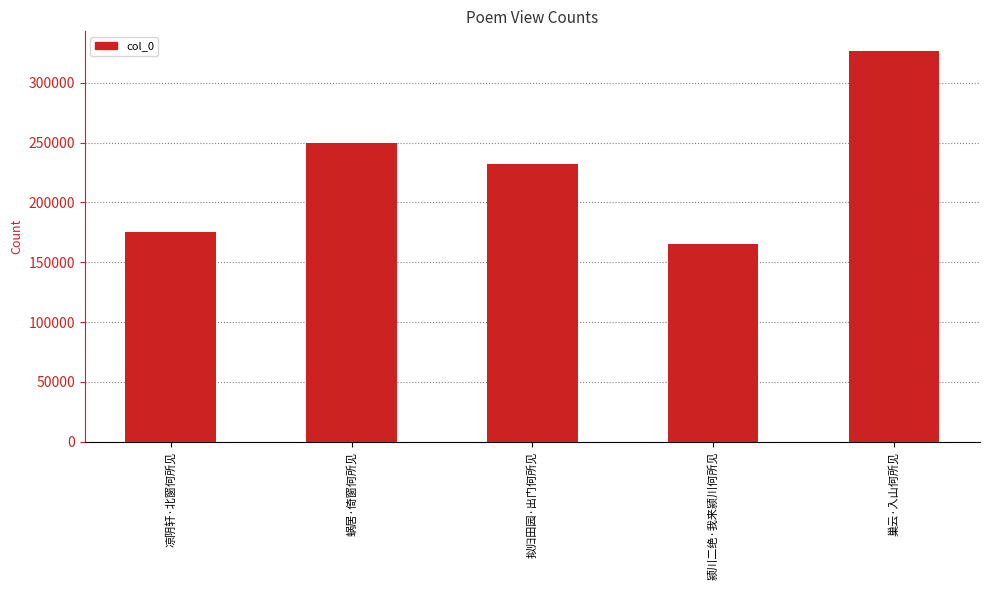

List the labels in order of value, largest first.

巢云·入山何所见, 蜗居·倚窗何所见, 拟归田园·出门何所见, 凉阴轩·北窗何所见, 颍川二绝·我来颍川何所见